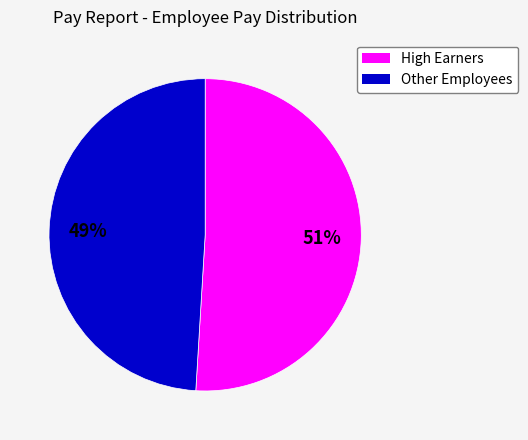

To the nearest percent, what is the average slice percentage?

50%